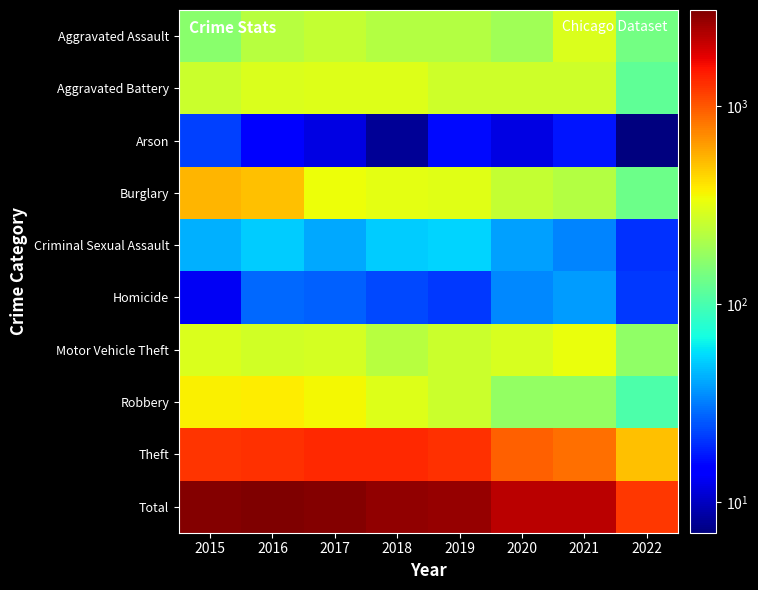

List the series in order of their peak value, highest first.

Total, Theft, Burglary, Robbery, Motor Vehicle Theft, Aggravated Battery, Aggravated Assault, Criminal Sexual Assault, Homicide, Arson